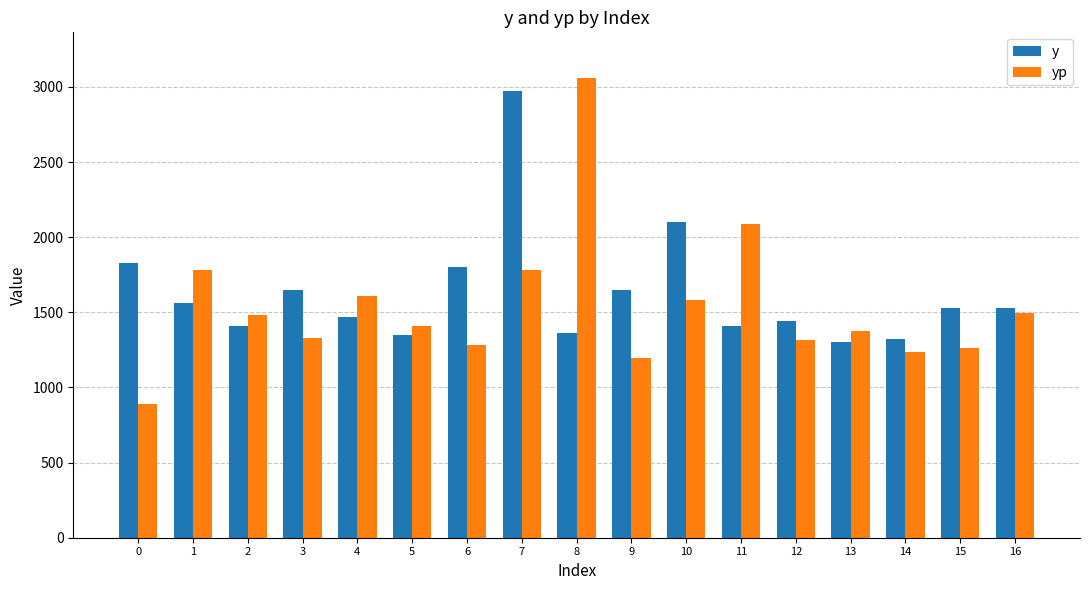

True or false: yp has a value of 1427.4 at 0.

False